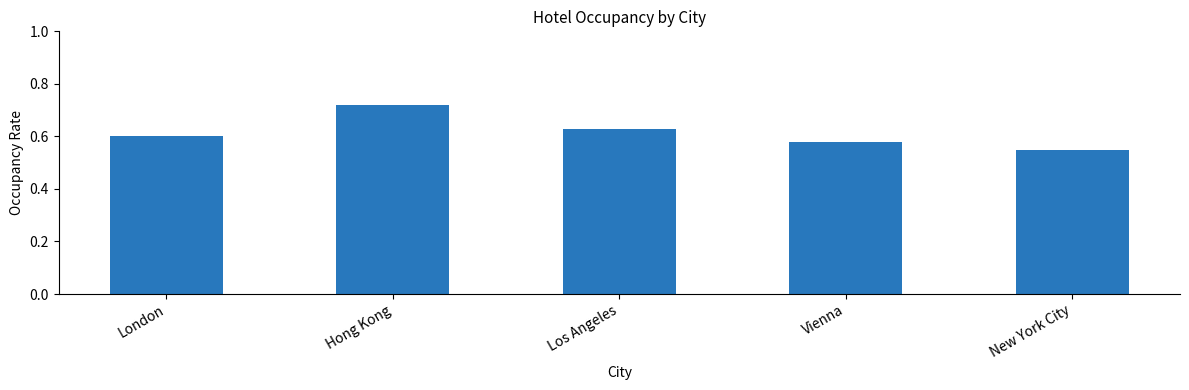

What is the sum of the values at London and Hong Kong?

1.3